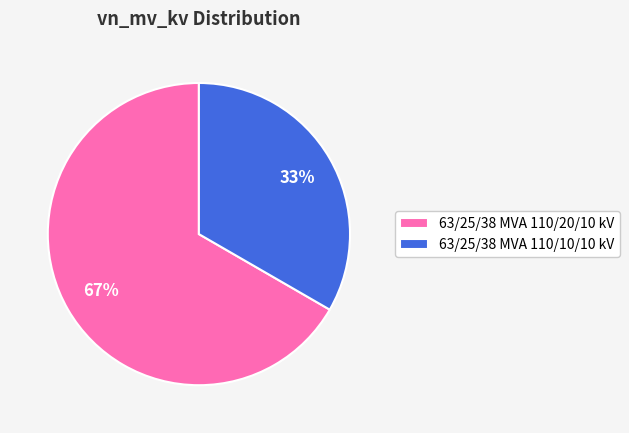

What percentage is the 63/25/38 MVA 110/20/10 kV slice, to the nearest percent?

67%